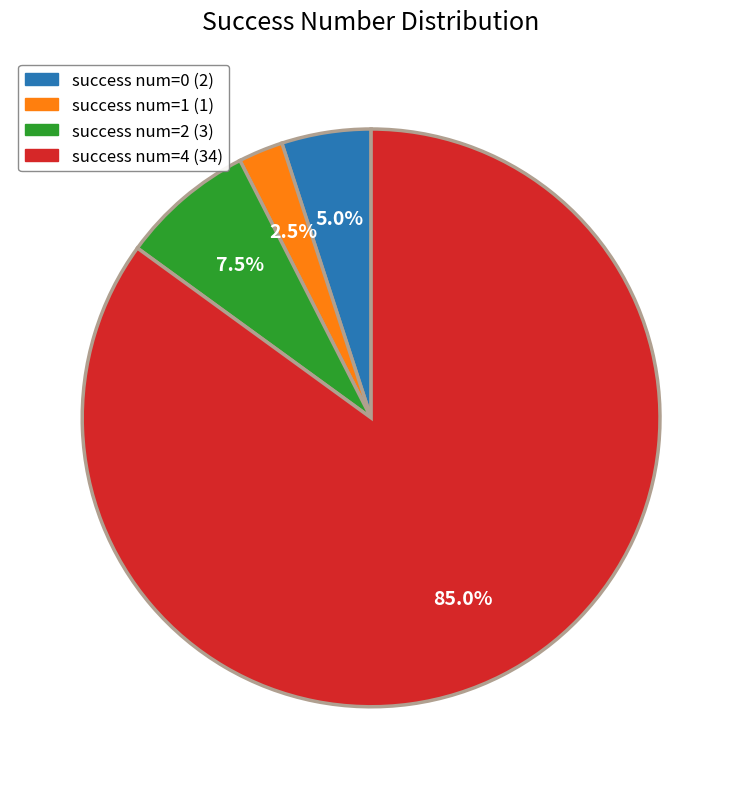

Does any single category account for the majority?

Yes